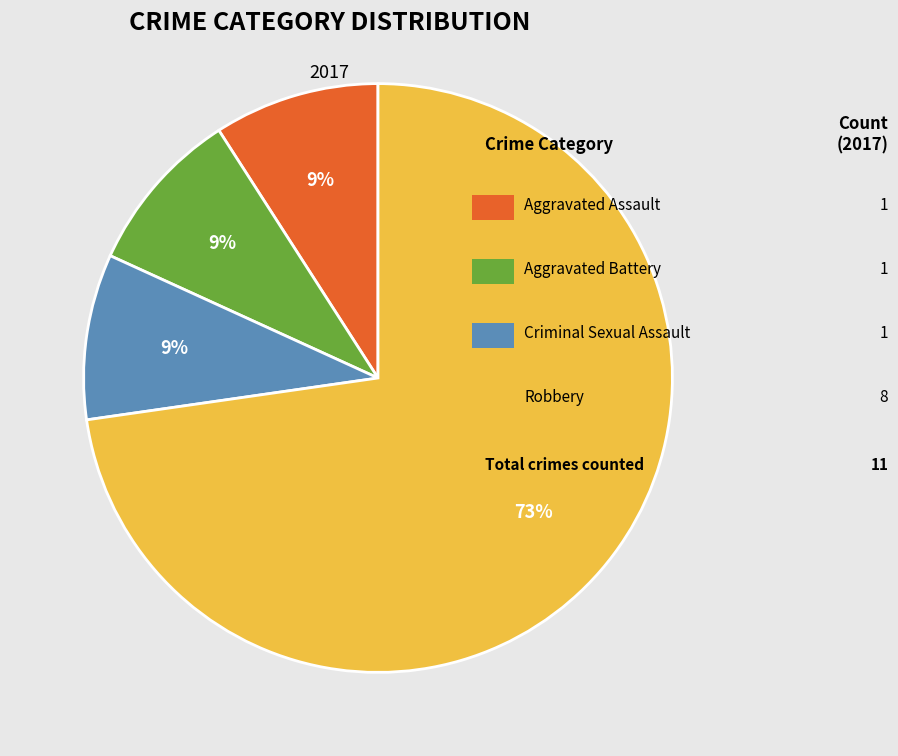

Count the number of slices in the pie.

4